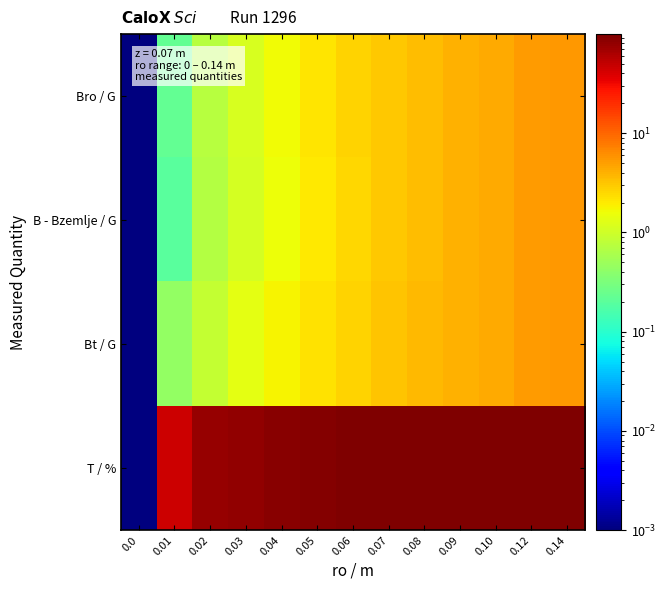

Between 0.04 and 0.0, which is larger?

0.04